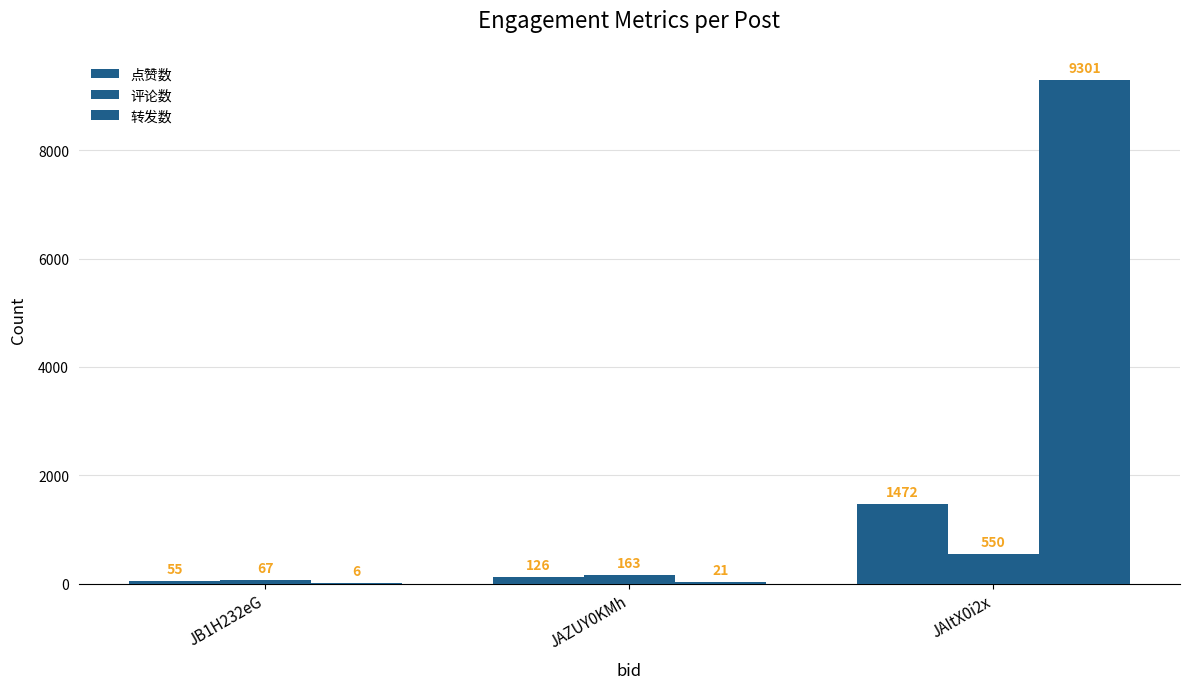

Reading left to right, extract all data points from this chart.

点赞数: JB1H232eG=55	JAZUY0KMh=126	JAItX0i2x=1472
评论数: JB1H232eG=67	JAZUY0KMh=163	JAItX0i2x=550
转发数: JB1H232eG=6	JAZUY0KMh=21	JAItX0i2x=9301